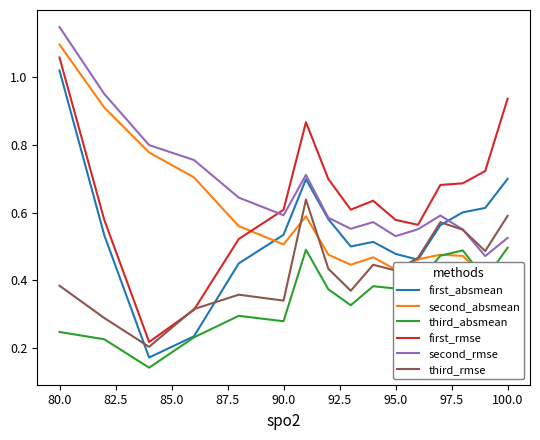

True or false: third_absmean and third_rmse cross at least once.

False